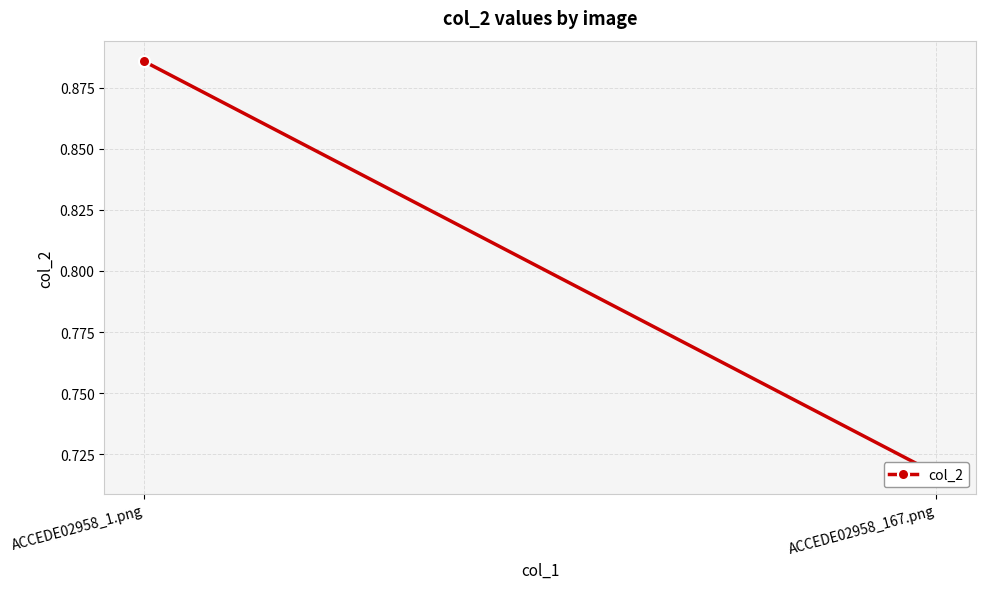

What is the label of the 1st point from the left?

ACCEDE02958_1.png